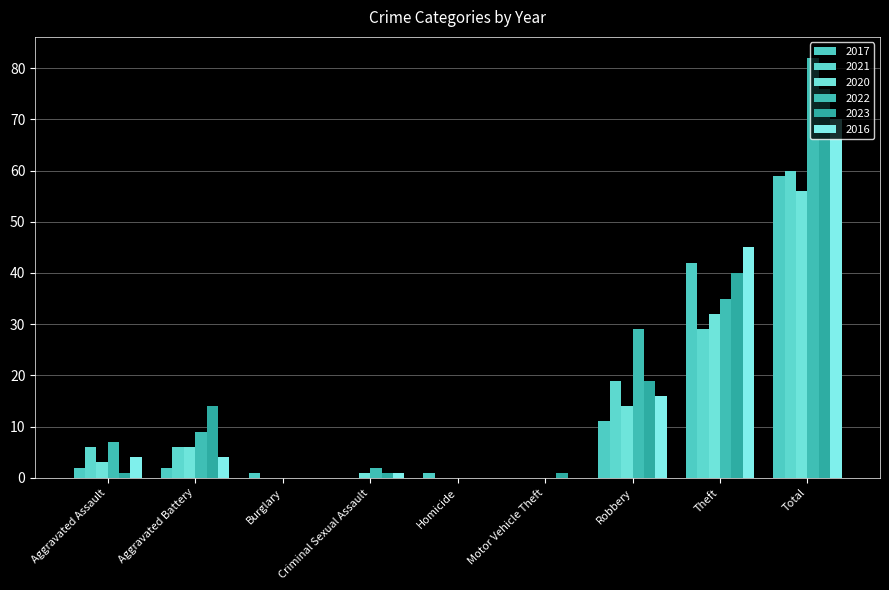

What are all the series names shown in the legend?

2017, 2021, 2020, 2022, 2023, 2016